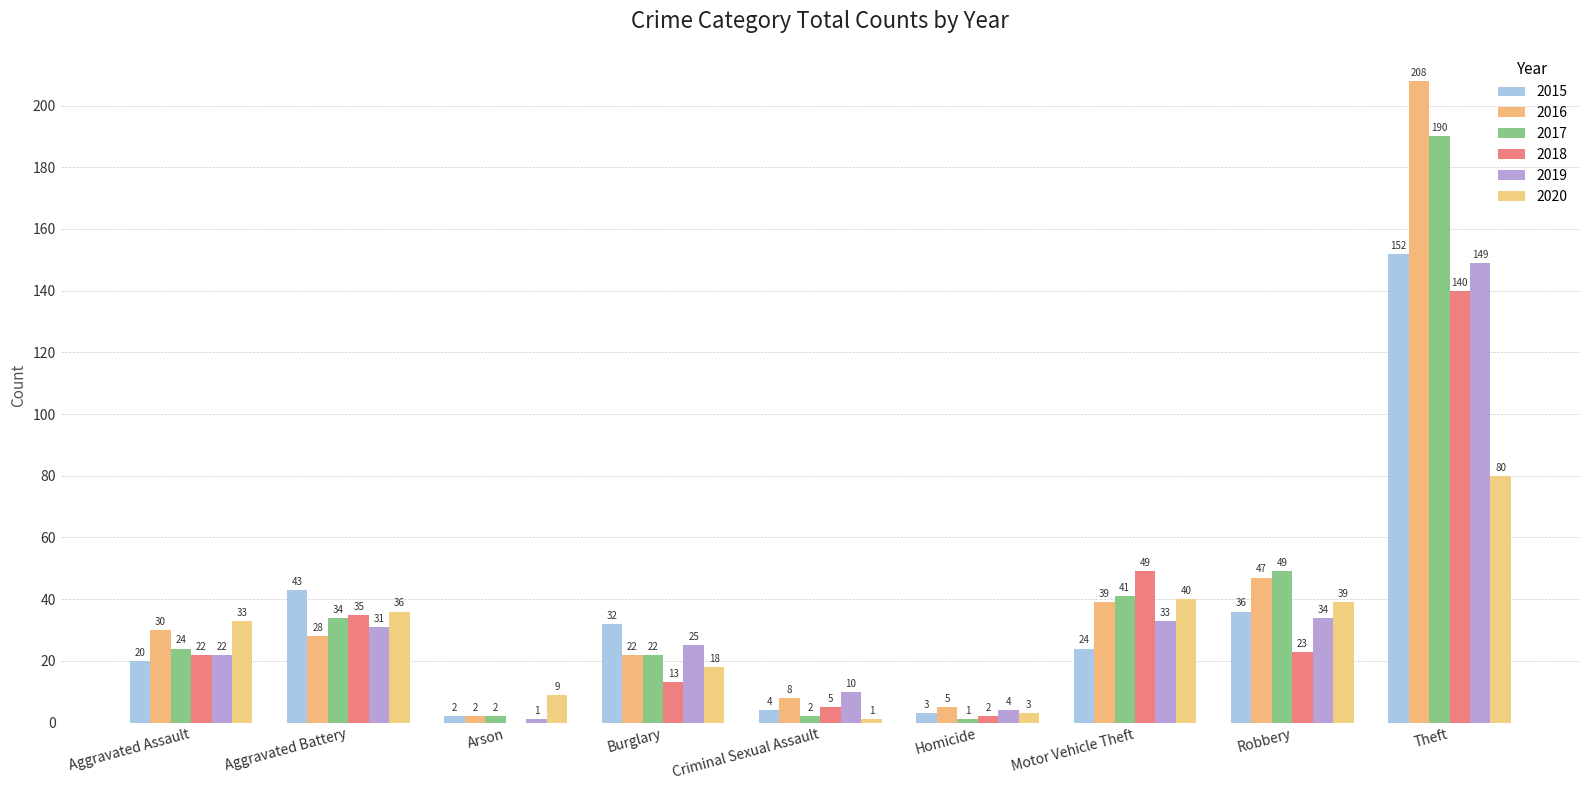

What is the sum of the 2015 values at Aggravated Assault and Homicide?

23